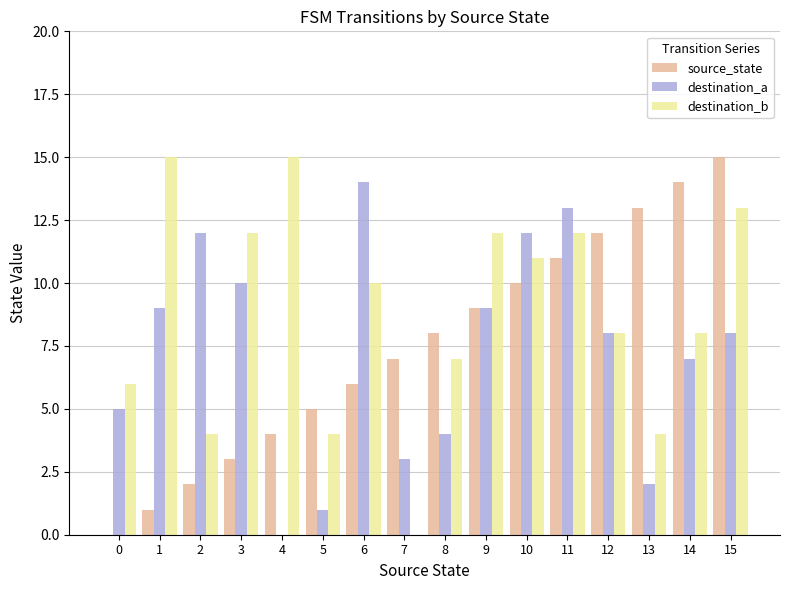

What are all the series names shown in the legend?

source_state, destination_a, destination_b